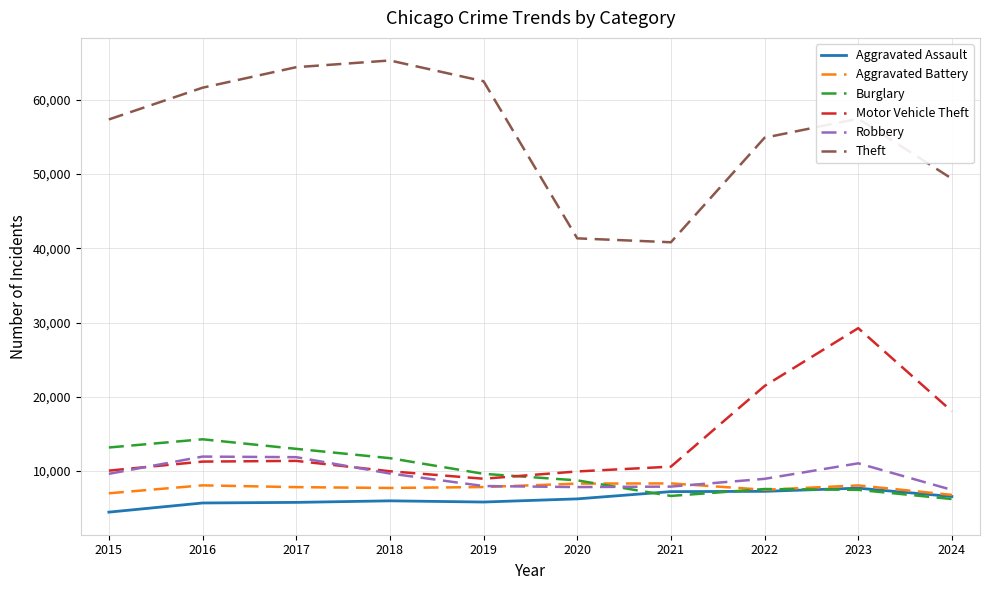

What is the maximum value for Theft?

65290